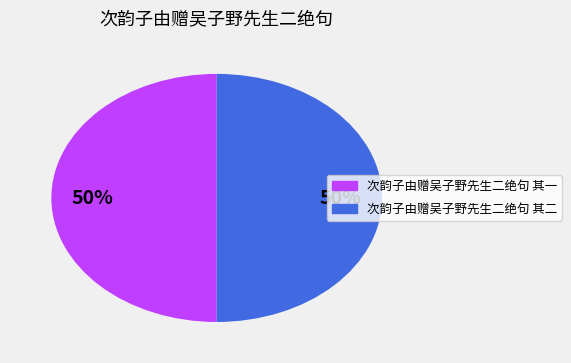

What percentage is the 次韵子由赠吴子野先生二绝句 其一 slice, to the nearest percent?

50%